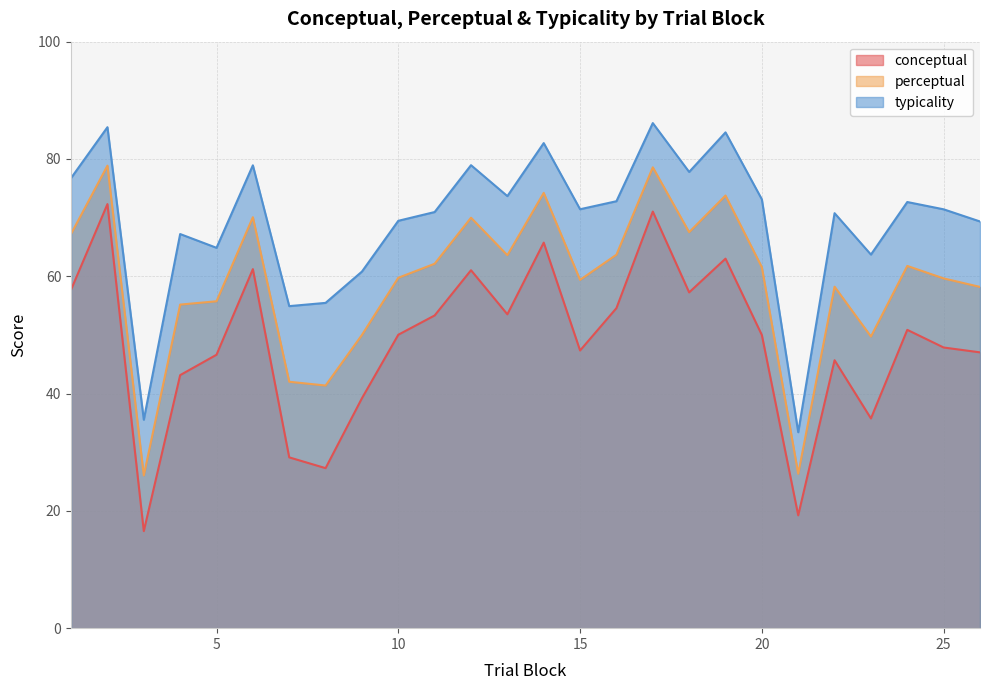

Is the value of perceptual at 24 greater than the value of conceptual at 19?

No